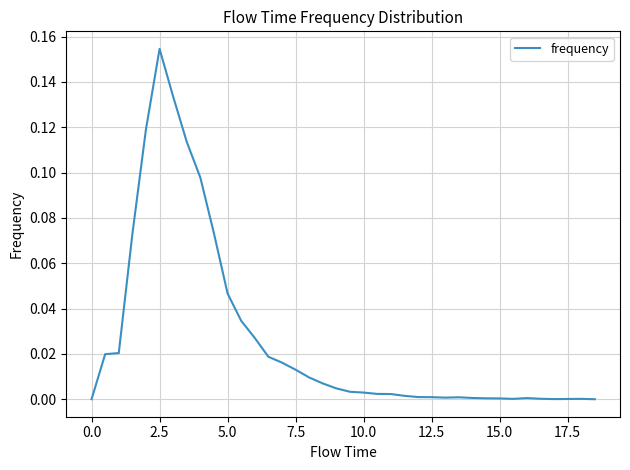

Is this an area chart (filled region under the line)?

No